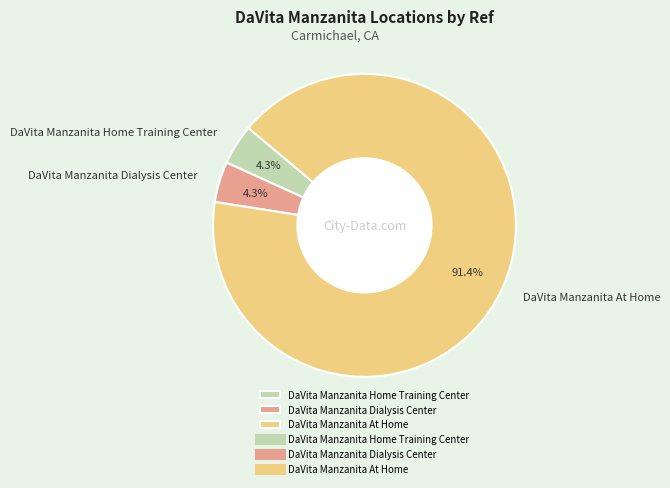

Which slice is the largest?

DaVita Manzanita At Home